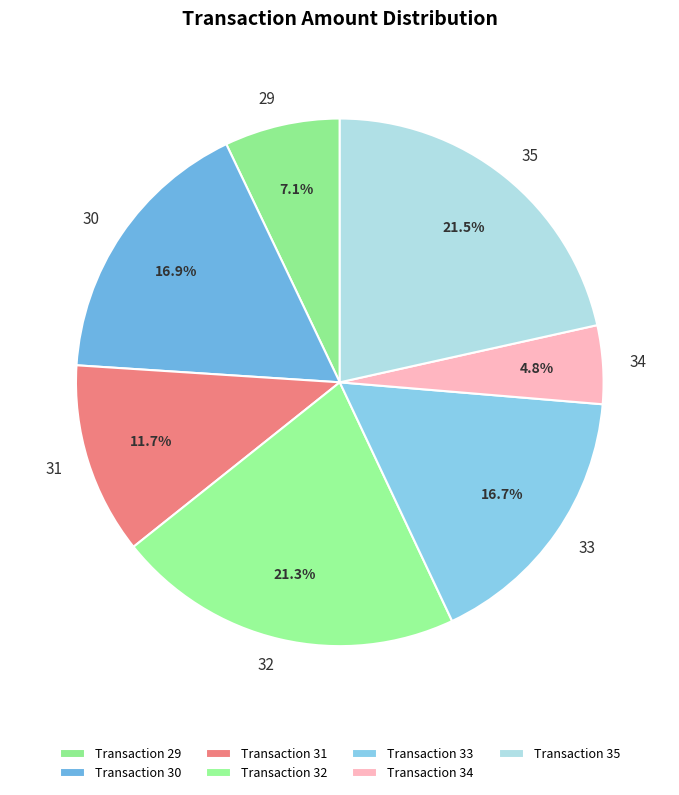

How many slices are in this pie chart?

7